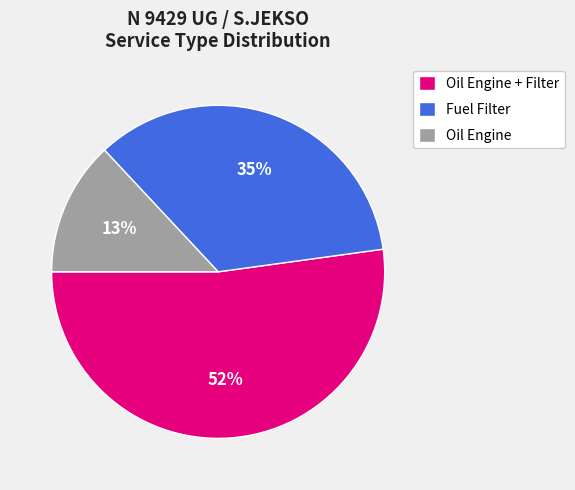

Rank the categories by value from highest to lowest.

Oil Engine + Filter, Fuel Filter, Oil Engine